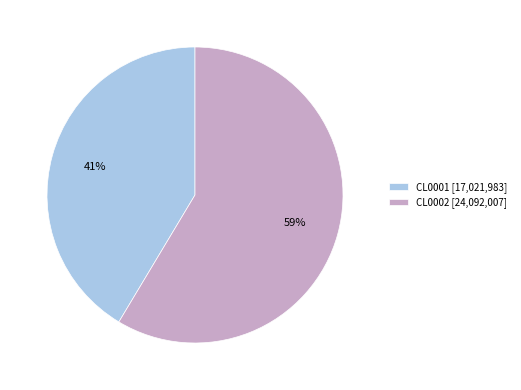

To the nearest percent, what is the average slice percentage?

50%